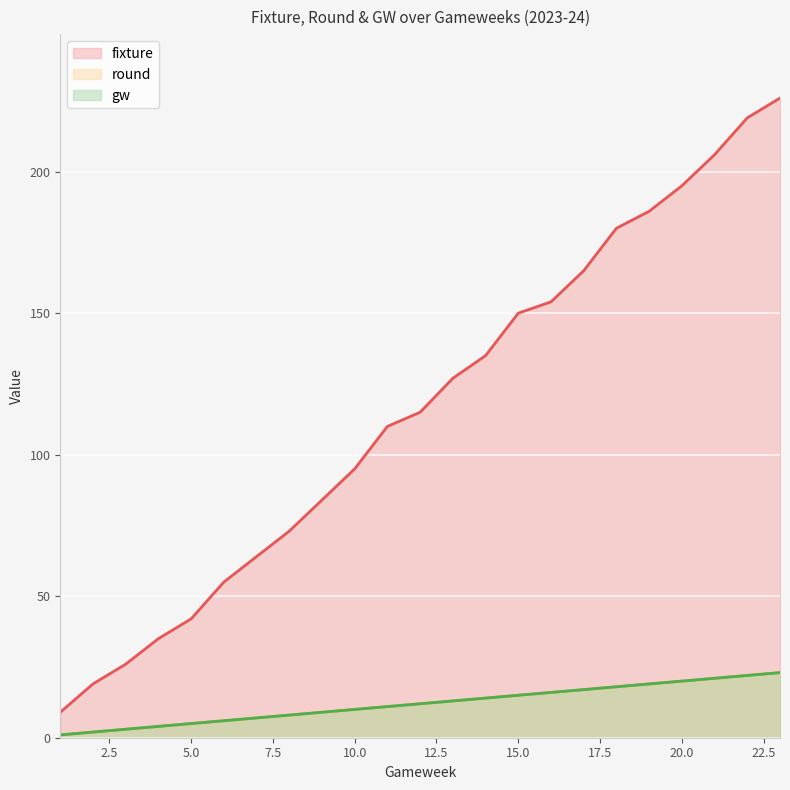

Rank the series by their maximum value, from lowest to highest.

round, gw, fixture